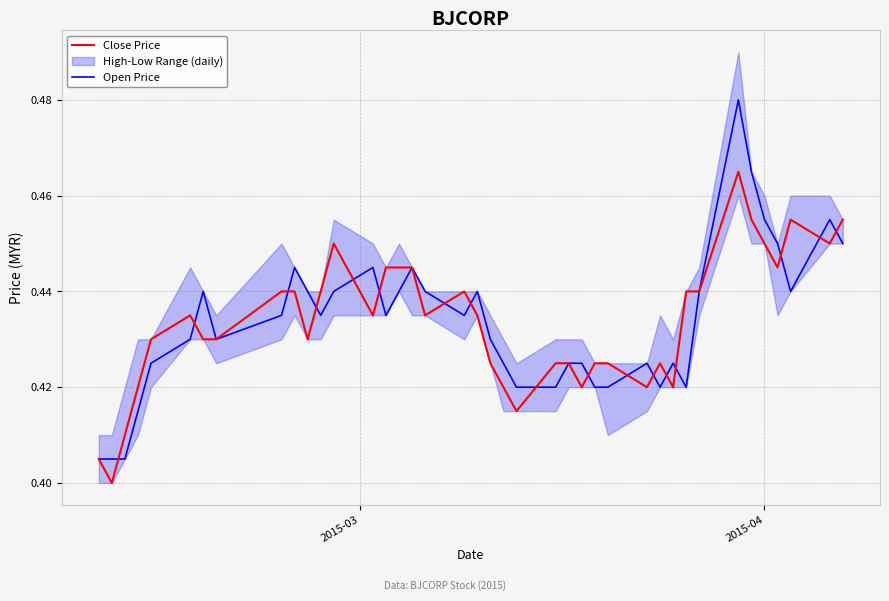

What is the difference between the maximum and second lowest values in the Close Price series?

0.1